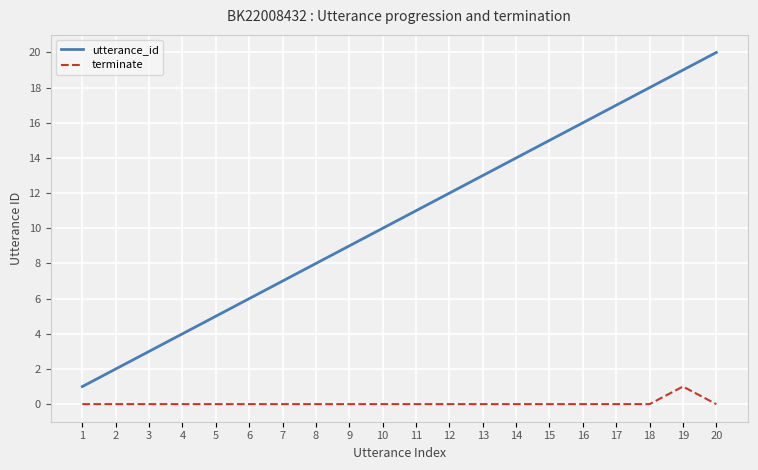

Reading right to left, list all the values displayed in this chart.

utterance_id: 20	19	18	17	16	15	14	13	12	11	10	9	8	7	6	5	4	3	2	1
terminate: 0	1	0	0	0	0	0	0	0	0	0	0	0	0	0	0	0	0	0	0